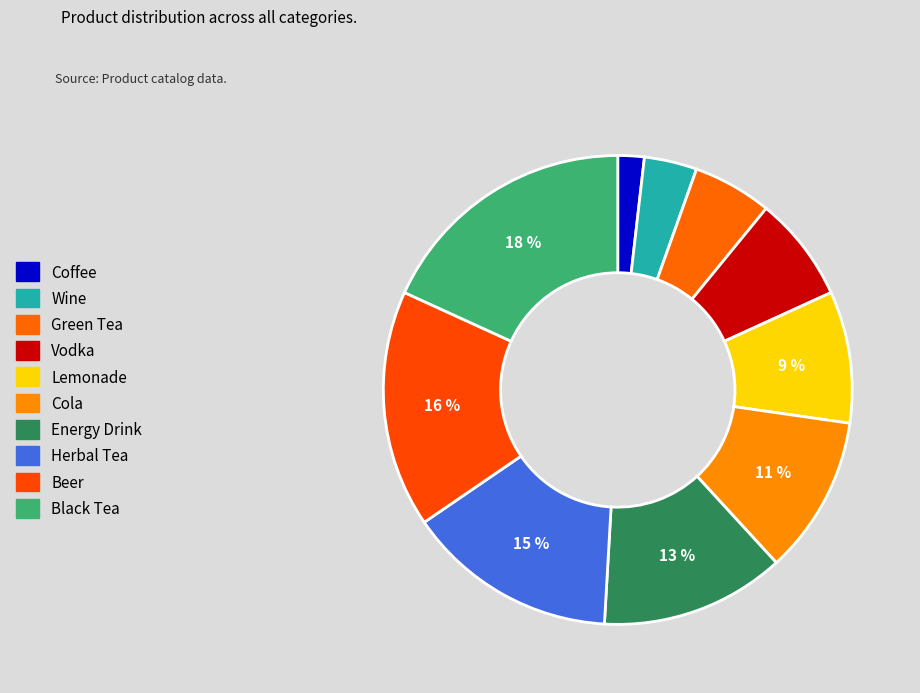

Does Coffee represent more than half of the total?

No